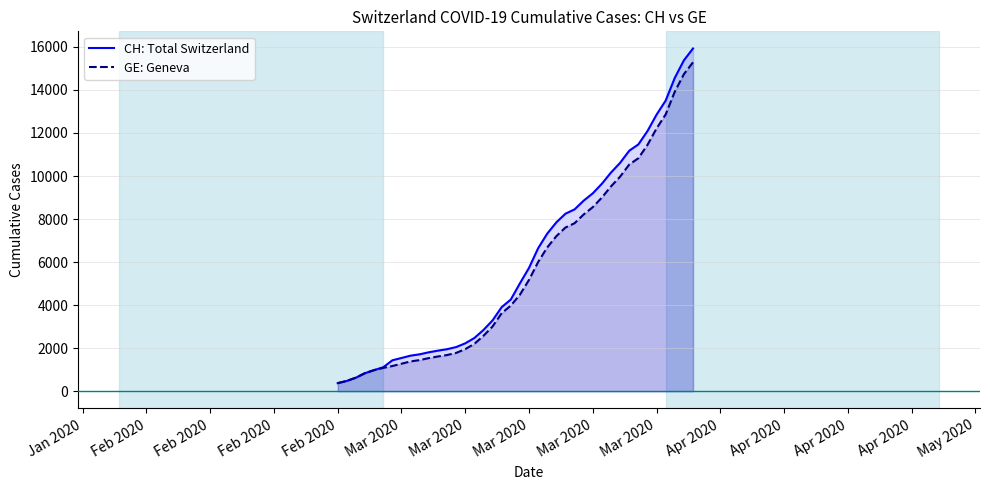

What are all the series names shown in the legend?

CH: Total Switzerland, GE: Geneva